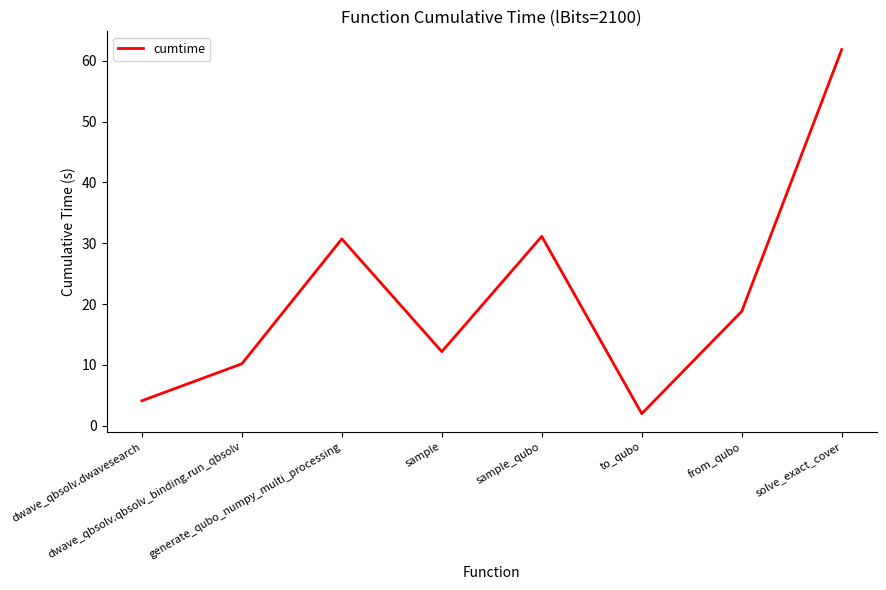

Count the number of values greater than 18.

4